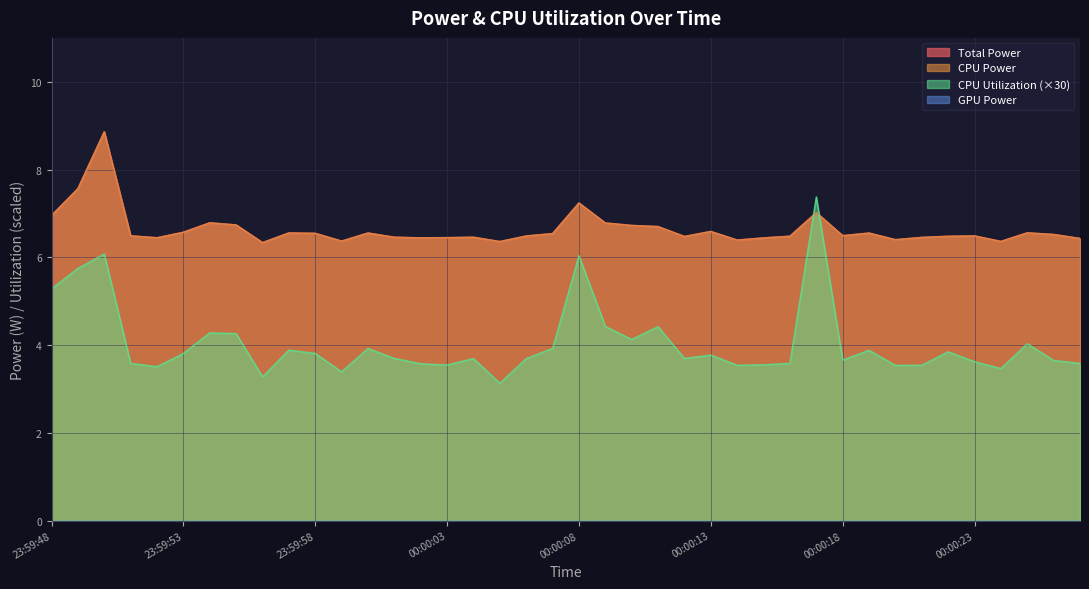

Which series has the widest spread of values?

CPU Utilization